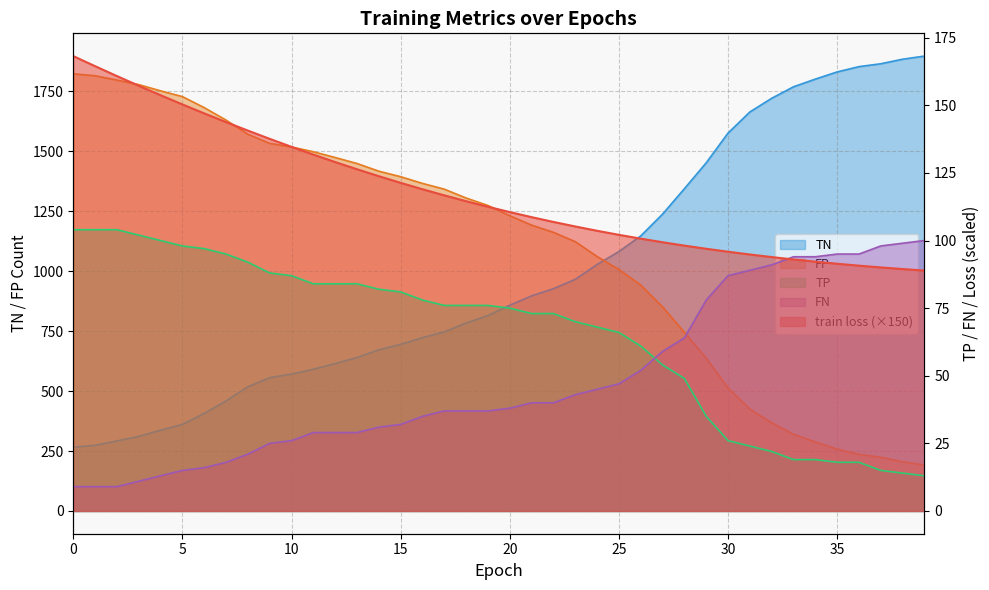

What is the lowest value of the train loss series?

88.9